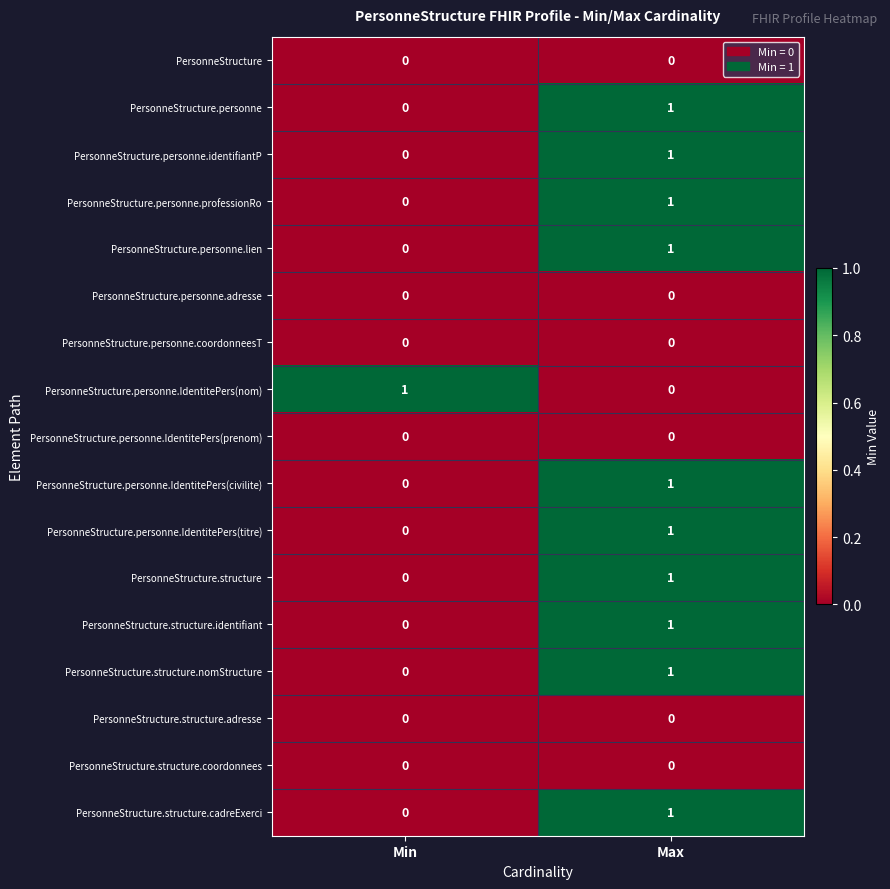

The PersonneStructure.personne.professionRo series shows 0 at Min. True or false?

True